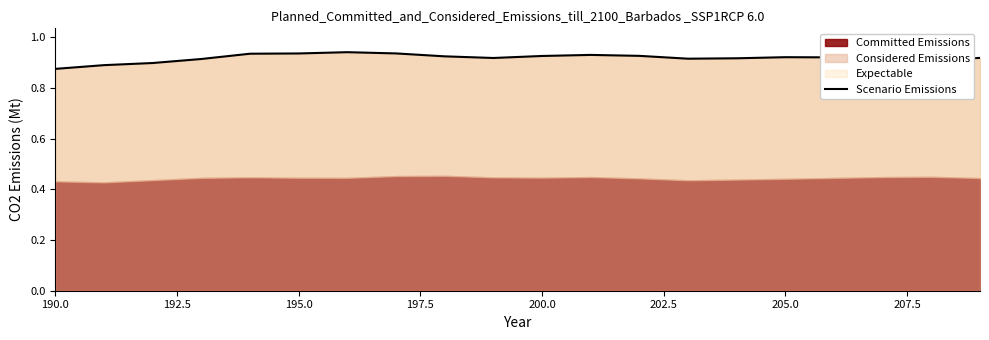

How many categories are shown in the chart?

20